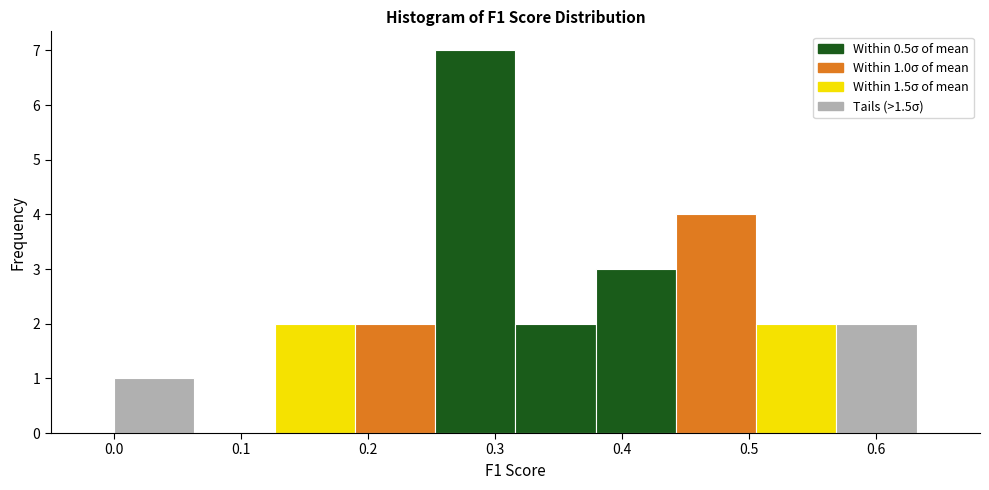

Over which range of the x-axis is the bar tallest?

0.25 to 0.32